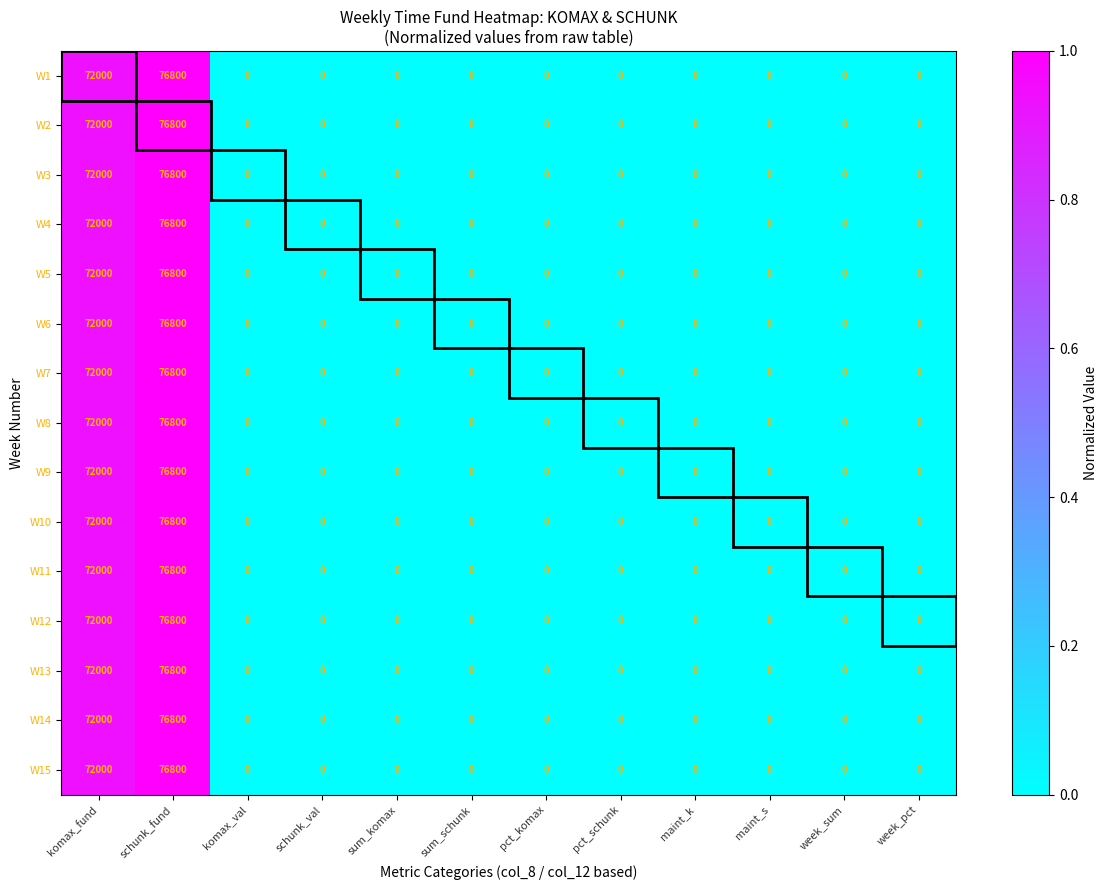

What is the difference between the maximum and minimum values in the W10 series?

76800